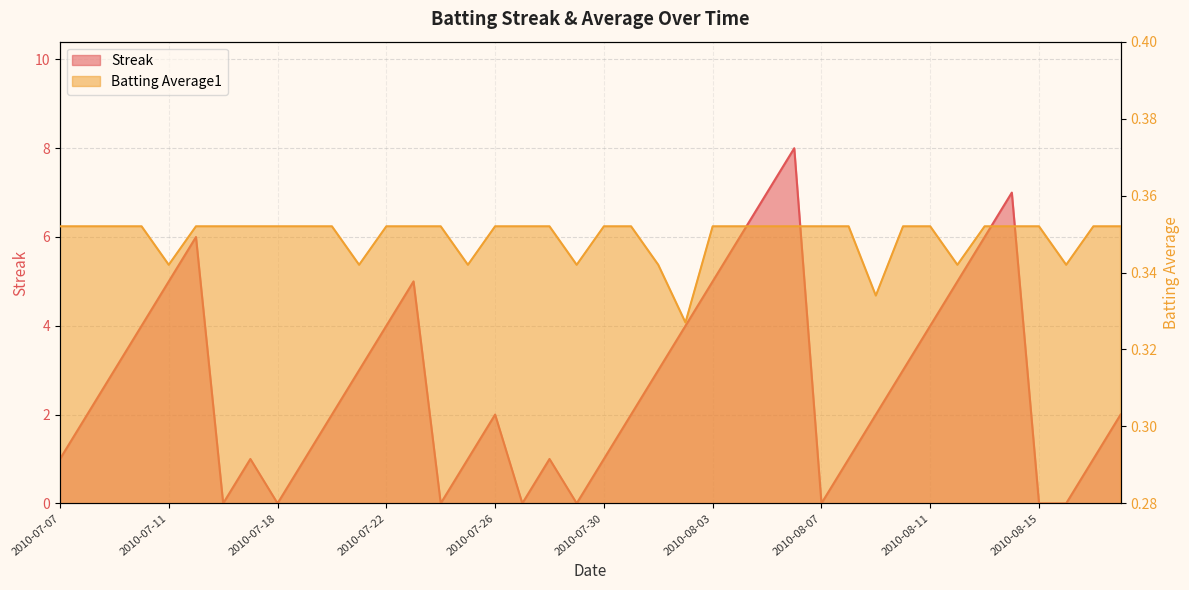

True or false: Batting Average1 has more than 2 points higher than both neighbors.

False